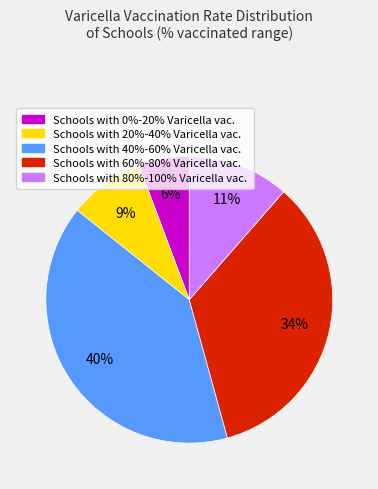

How many segments does this pie chart have?

5